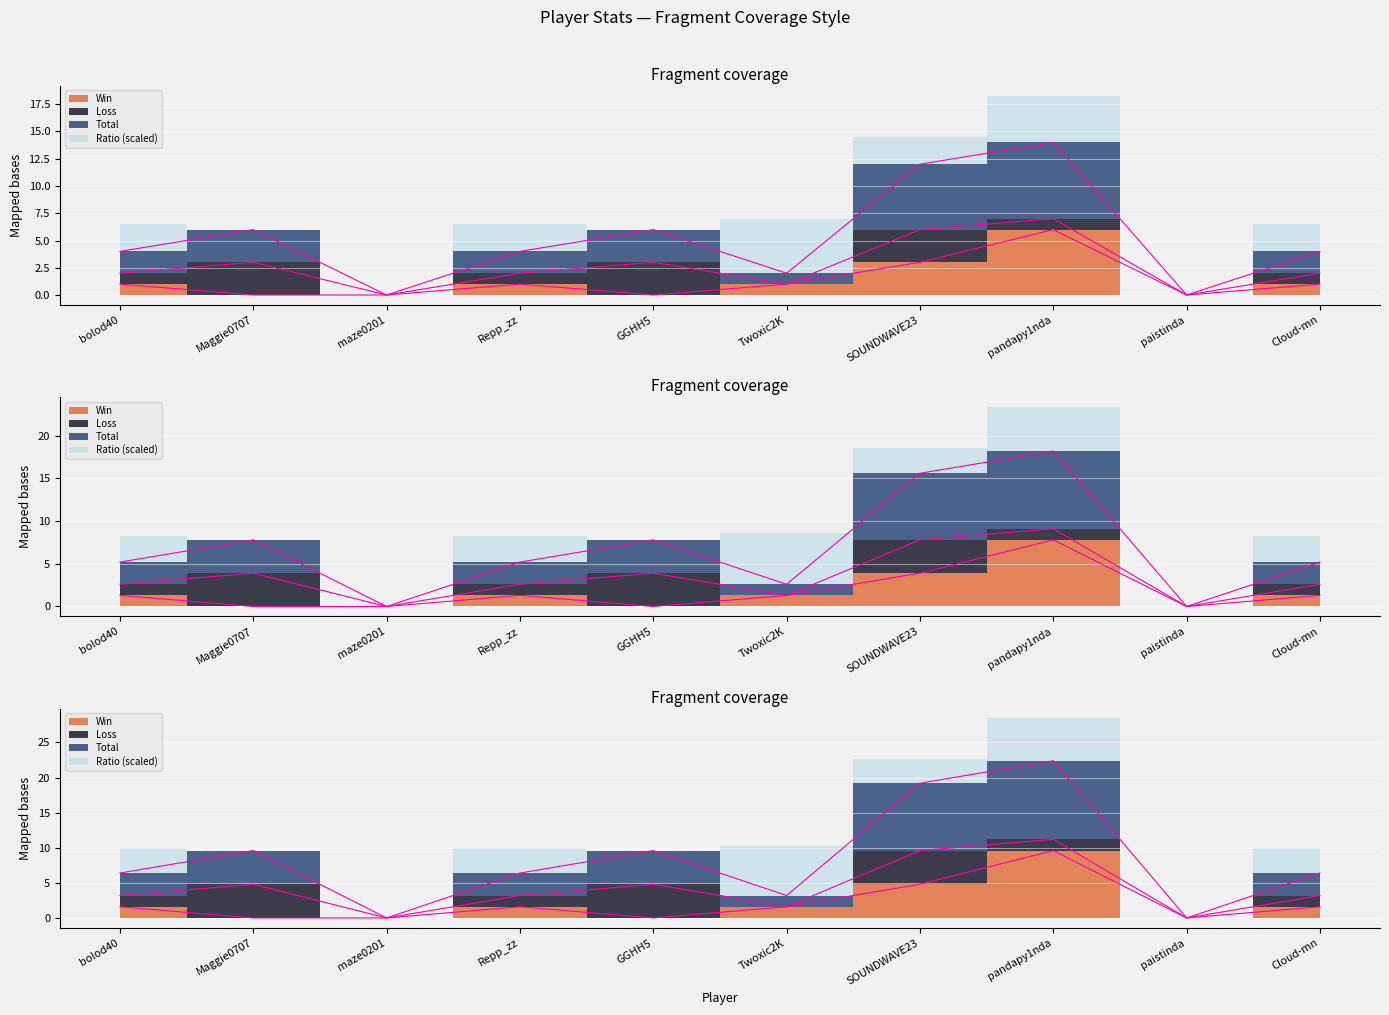

True or false: Total has more than 1 interior local peaks.

True